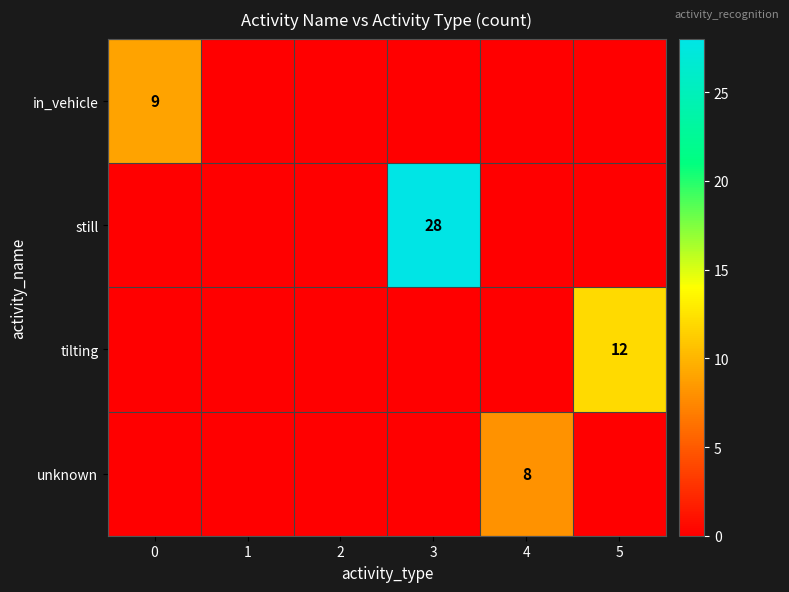

Count the number of categories in the chart.

6